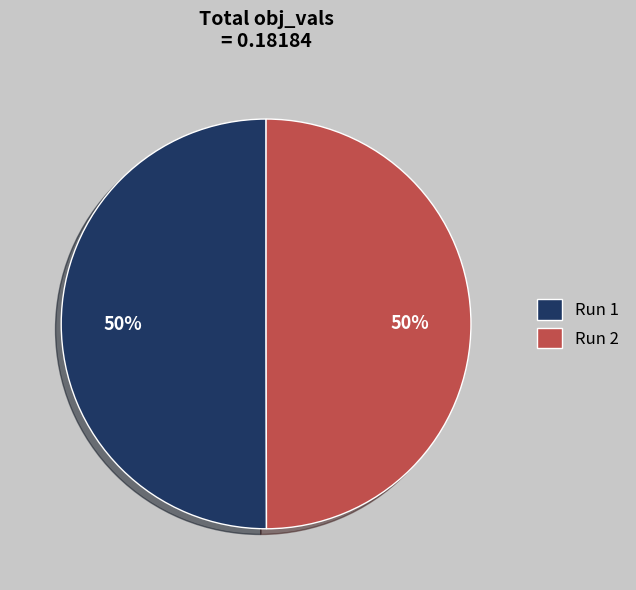

True or false: Run 2 accounts for 38% of the total.

False